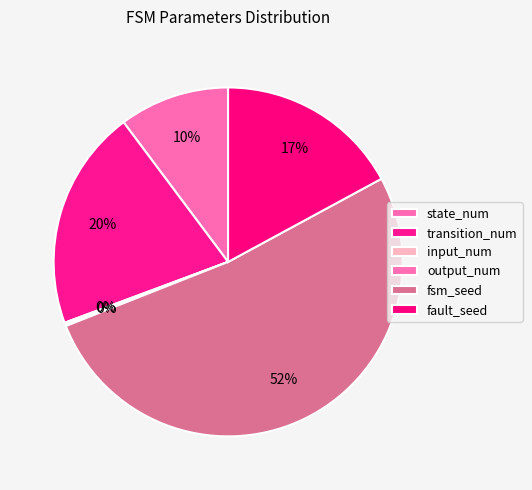

Which category accounts for the majority?

fsm_seed